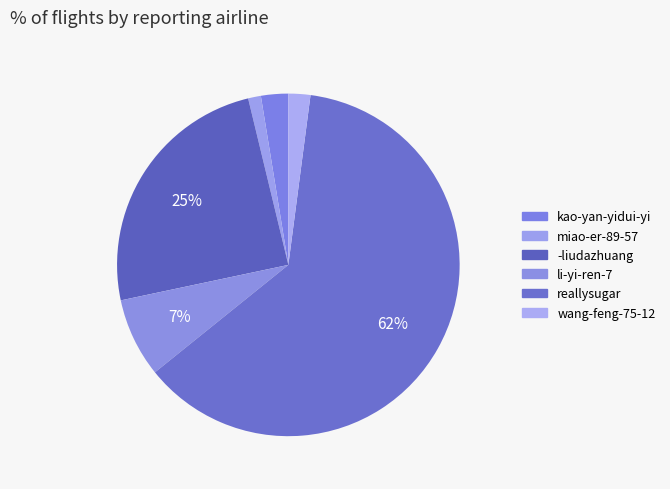

How many slices are in this pie chart?

6